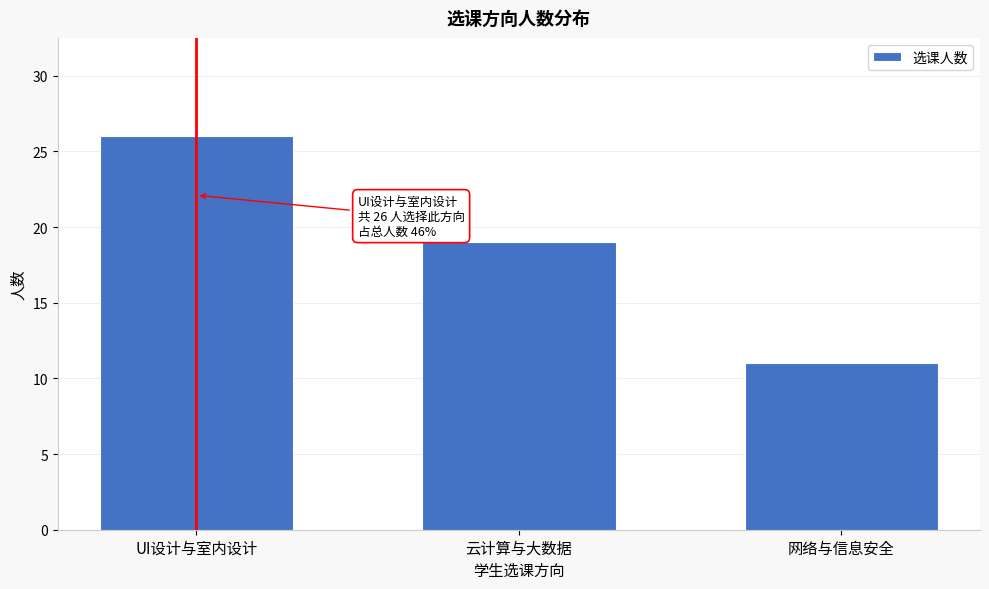

Reading left to right, what are all the values shown in this chart?

26	19	11